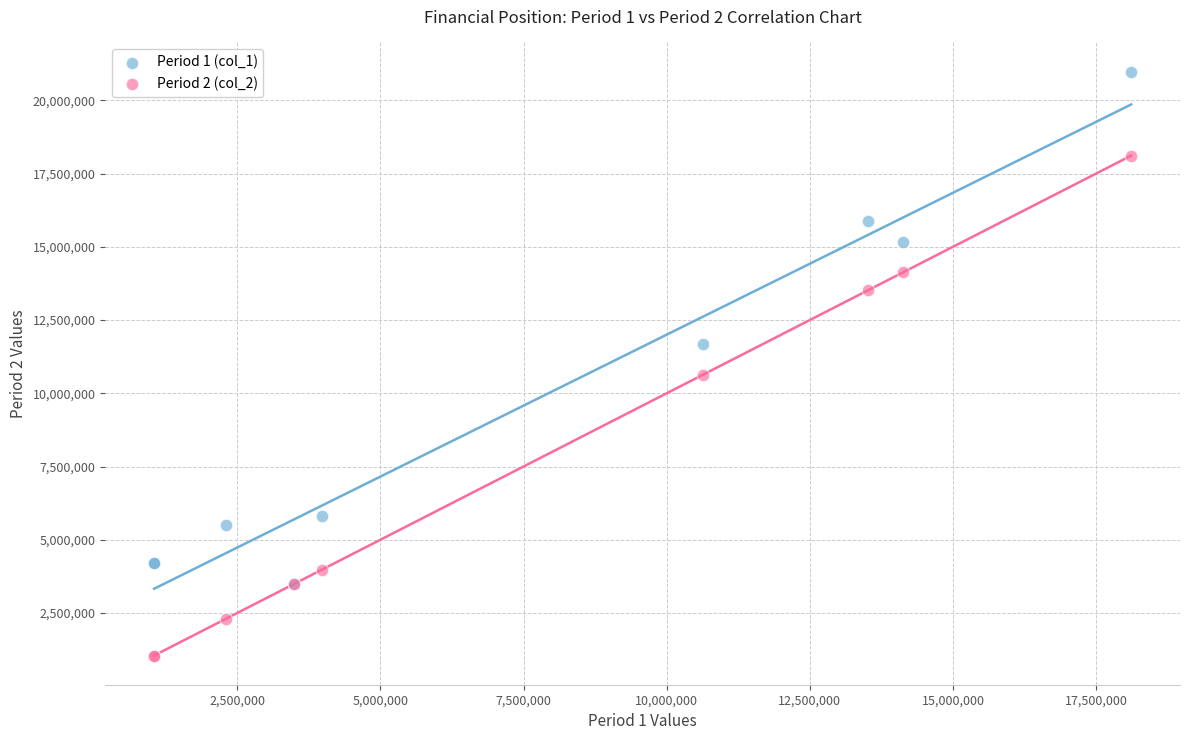

Across all series, what Y value is closest to 11013434?

10627715